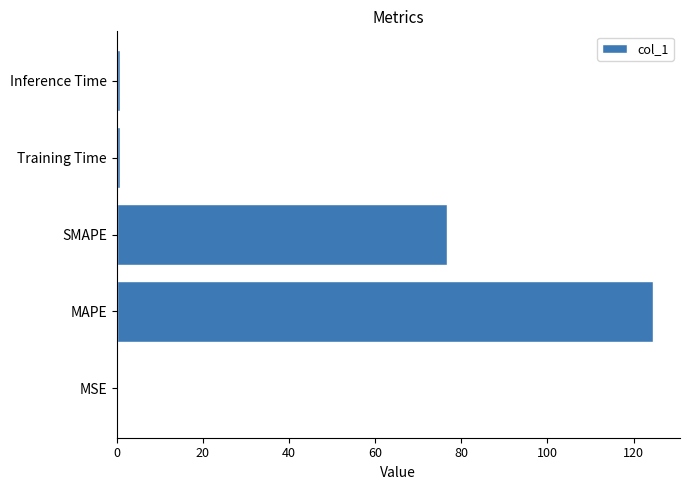

Which has a higher value, MAPE or SMAPE?

MAPE